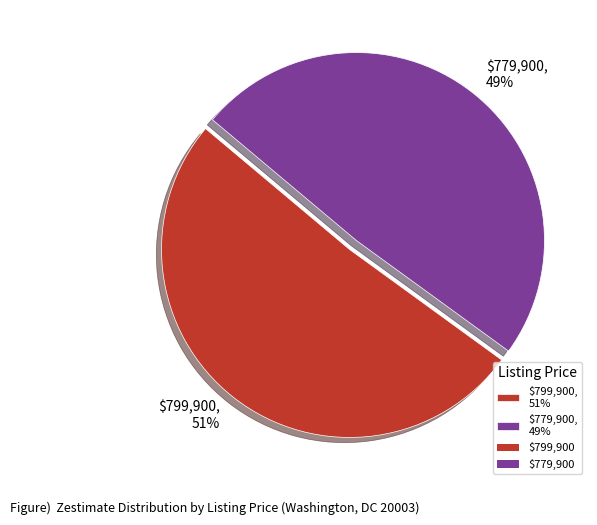

To the nearest percent, what percentage of the pie is $779,900?

49%